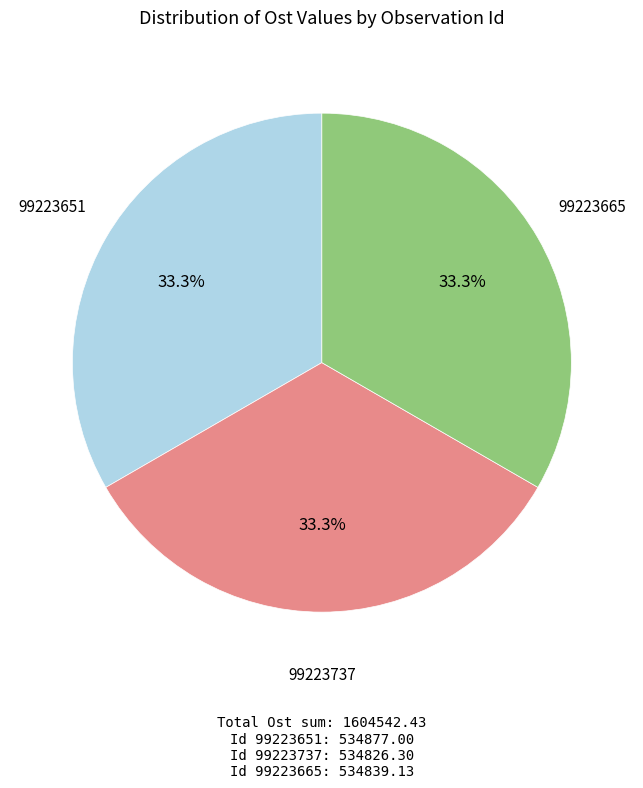

Count the number of slices in the pie.

3